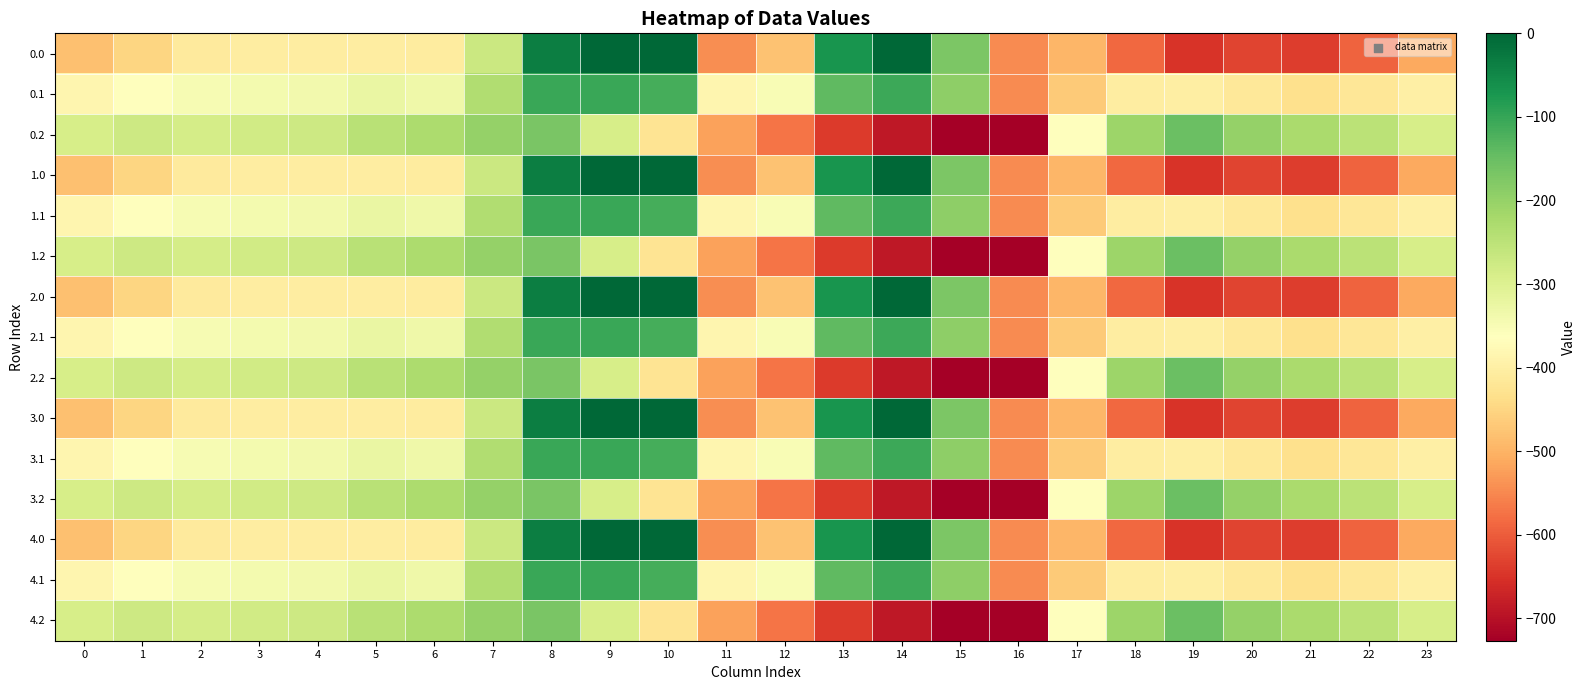

Reading right to left, what are all the values shown in this chart?

0.0: 23=-511.3	22=-592.3	21=-638.4	20=-629.9	19=-649.2	18=-586.7	17=-494.8	16=-545.4	15=-172.8	14=-0.3	13=-70.2	12=-477.2	11=-544.3	10=0.0	9=0.0	8=-35.0	7=-270.7	6=-408.0	5=-403.8	4=-404.9	3=-404.4	2=-410.3	1=-449.5	0=-482.0
0.1: 23=-399.4	22=-419.9	21=-432.4	20=-414.5	19=-400.2	18=-405.4	17=-466.6	16=-547.3	15=-190.4	14=-105.5	13=-141.2	12=-350.8	11=-384.7	10=-114.0	9=-104.8	8=-102.3	7=-234.9	6=-332.2	5=-325.7	4=-339.6	3=-342.7	2=-347.9	1=-361.1	0=-384.6
0.2: 23=-287.5	22=-247.4	21=-226.4	20=-199.2	19=-151.0	18=-210.0	17=-362.4	16=-726.6	15=-725.8	14=-687.4	13=-640.4	12=-571.2	11=-520.6	10=-423.5	9=-288.5	8=-169.5	7=-199.0	6=-228.8	5=-245.0	4=-274.4	3=-281.0	2=-285.5	1=-272.7	0=-287.1
1.0: 23=-511.3	22=-592.3	21=-638.4	20=-629.9	19=-649.2	18=-586.7	17=-494.8	16=-545.4	15=-172.8	14=-0.3	13=-70.2	12=-477.2	11=-544.3	10=0.0	9=0.0	8=-35.0	7=-270.7	6=-408.0	5=-403.8	4=-404.9	3=-404.4	2=-410.3	1=-449.5	0=-482.0
1.1: 23=-399.4	22=-419.9	21=-432.4	20=-414.5	19=-400.2	18=-405.4	17=-466.6	16=-547.3	15=-190.4	14=-105.5	13=-141.2	12=-350.8	11=-384.7	10=-114.0	9=-104.8	8=-102.3	7=-234.9	6=-332.2	5=-325.7	4=-339.6	3=-342.7	2=-347.9	1=-361.1	0=-384.6
1.2: 23=-287.5	22=-247.4	21=-226.4	20=-199.2	19=-151.0	18=-210.0	17=-362.4	16=-726.6	15=-725.8	14=-687.4	13=-640.4	12=-571.2	11=-520.6	10=-423.5	9=-288.5	8=-169.5	7=-199.0	6=-228.8	5=-245.0	4=-274.4	3=-281.0	2=-285.5	1=-272.7	0=-287.1
2.0: 23=-511.3	22=-592.3	21=-638.4	20=-629.9	19=-649.2	18=-586.7	17=-494.8	16=-545.4	15=-172.8	14=-0.3	13=-70.2	12=-477.2	11=-544.3	10=0.0	9=0.0	8=-35.0	7=-270.7	6=-408.0	5=-403.8	4=-404.9	3=-404.4	2=-410.3	1=-449.5	0=-482.0
2.1: 23=-399.4	22=-419.9	21=-432.4	20=-414.5	19=-400.2	18=-405.4	17=-466.6	16=-547.3	15=-190.4	14=-105.5	13=-141.2	12=-350.8	11=-384.7	10=-114.0	9=-104.8	8=-102.3	7=-234.9	6=-332.2	5=-325.7	4=-339.6	3=-342.7	2=-347.9	1=-361.1	0=-384.6
2.2: 23=-287.5	22=-247.4	21=-226.4	20=-199.2	19=-151.0	18=-210.0	17=-362.4	16=-726.6	15=-725.8	14=-687.4	13=-640.4	12=-571.2	11=-520.6	10=-423.5	9=-288.5	8=-169.5	7=-199.0	6=-228.8	5=-245.0	4=-274.4	3=-281.0	2=-285.5	1=-272.7	0=-287.1
3.0: 23=-511.3	22=-592.3	21=-638.4	20=-629.9	19=-649.2	18=-586.7	17=-494.8	16=-545.4	15=-172.8	14=-0.3	13=-70.2	12=-477.2	11=-544.3	10=0.0	9=0.0	8=-35.0	7=-270.7	6=-408.0	5=-403.8	4=-404.9	3=-404.4	2=-410.3	1=-449.5	0=-482.0
3.1: 23=-399.4	22=-419.9	21=-432.4	20=-414.5	19=-400.2	18=-405.4	17=-466.6	16=-547.3	15=-190.4	14=-105.5	13=-141.2	12=-350.8	11=-384.7	10=-114.0	9=-104.8	8=-102.3	7=-234.9	6=-332.2	5=-325.7	4=-339.6	3=-342.7	2=-347.9	1=-361.1	0=-384.6
3.2: 23=-287.5	22=-247.4	21=-226.4	20=-199.2	19=-151.0	18=-210.0	17=-362.4	16=-726.6	15=-725.8	14=-687.4	13=-640.4	12=-571.2	11=-520.6	10=-423.5	9=-288.5	8=-169.5	7=-199.0	6=-228.8	5=-245.0	4=-274.4	3=-281.0	2=-285.5	1=-272.7	0=-287.1
4.0: 23=-511.3	22=-592.3	21=-638.4	20=-629.9	19=-649.2	18=-586.7	17=-494.8	16=-545.4	15=-172.8	14=-0.3	13=-70.2	12=-477.2	11=-544.3	10=0.0	9=0.0	8=-35.0	7=-270.7	6=-408.0	5=-403.8	4=-404.9	3=-404.4	2=-410.3	1=-449.5	0=-482.0
4.1: 23=-399.4	22=-419.9	21=-432.4	20=-414.5	19=-400.2	18=-405.4	17=-466.6	16=-547.3	15=-190.4	14=-105.5	13=-141.2	12=-350.8	11=-384.7	10=-114.0	9=-104.8	8=-102.3	7=-234.9	6=-332.2	5=-325.7	4=-339.6	3=-342.7	2=-347.9	1=-361.1	0=-384.6
4.2: 23=-287.5	22=-247.4	21=-226.4	20=-199.2	19=-151.0	18=-210.0	17=-362.4	16=-726.6	15=-725.8	14=-687.4	13=-640.4	12=-571.2	11=-520.6	10=-423.5	9=-288.5	8=-169.5	7=-199.0	6=-228.8	5=-245.0	4=-274.4	3=-281.0	2=-285.5	1=-272.7	0=-287.1